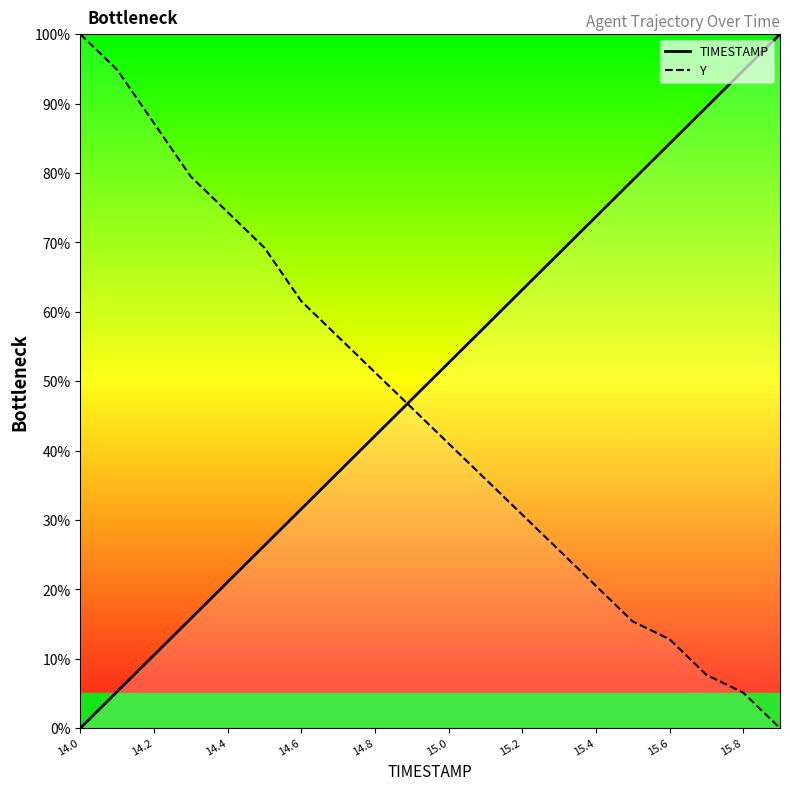

At how many categories does at least one series exceed 73?

11